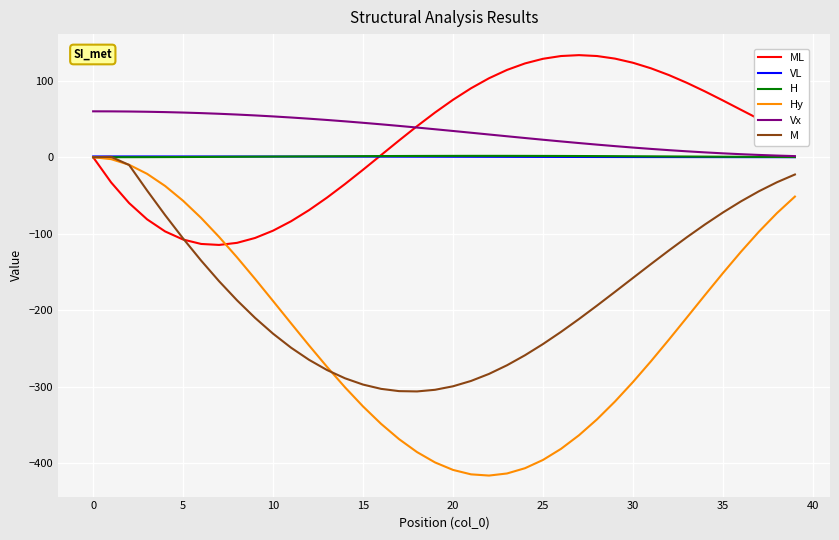

Which series ends up on top after the final intersection of ML and Vx?

ML